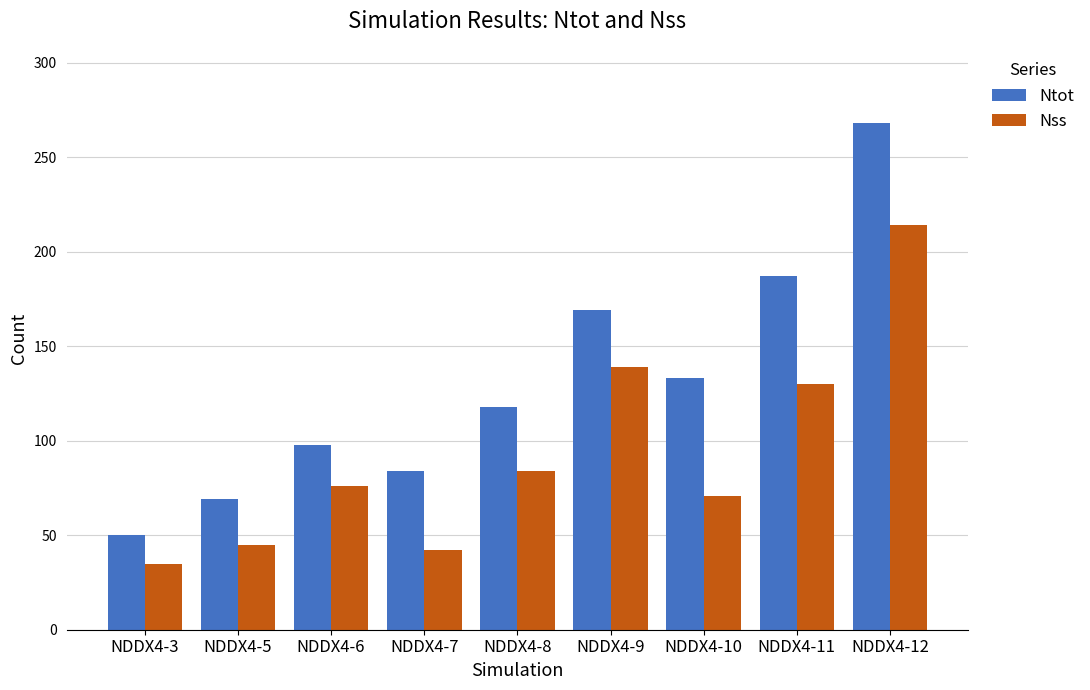

The Ntot series shows 118 at NDDX4-8. True or false?

True